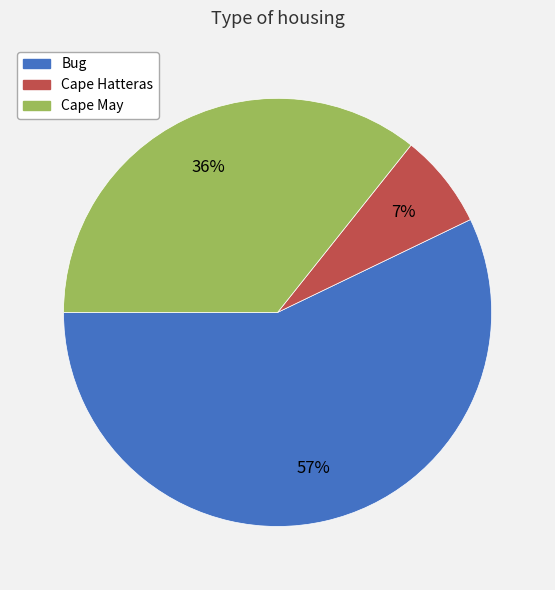

Is the sum of Bug and Cape May greater than half?

Yes